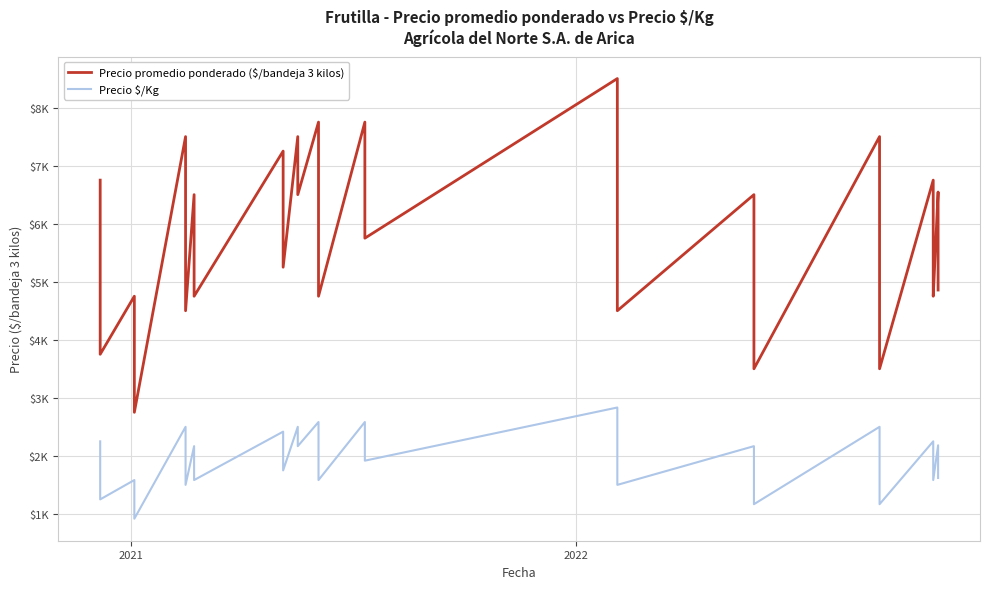

True or false: Precio promedio ponderado ($/bandeja 3 kilos) has more than 0 points higher than both neighbors.

True